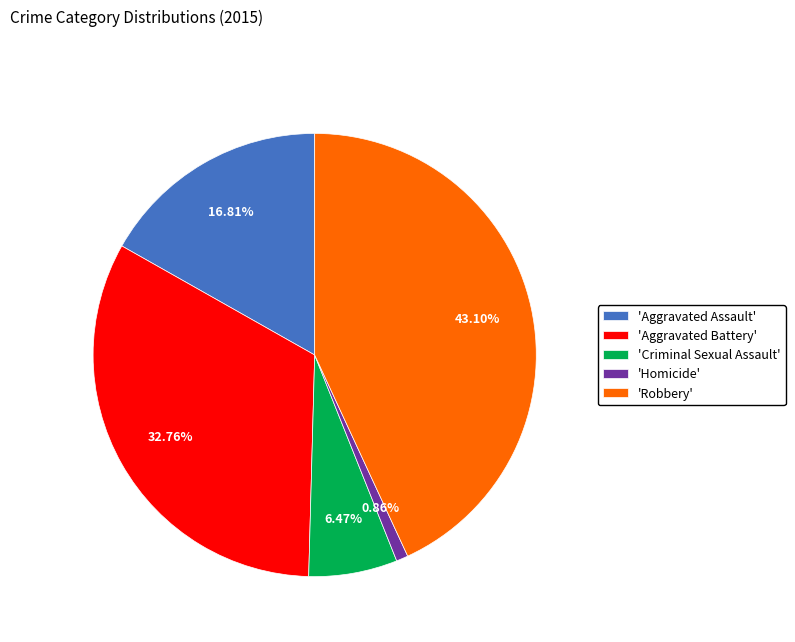

Combined, do 'Aggravated Battery' and 'Homicide' account for over 50%?

No